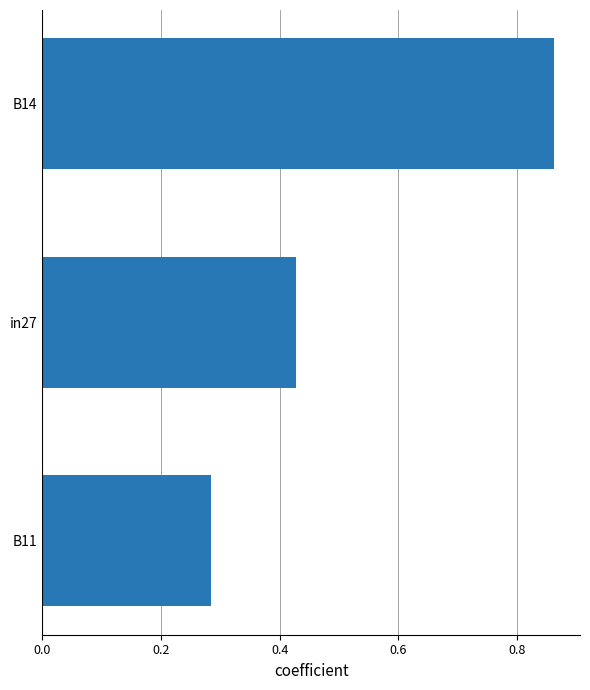

Which label corresponds to the smallest value in the chart?

B11